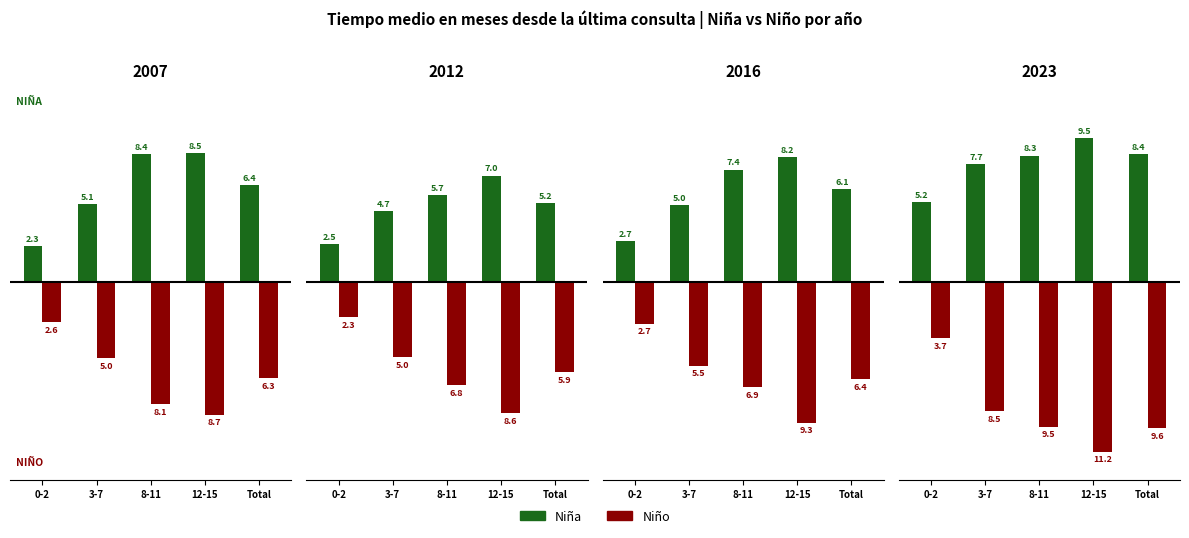

The value of Niño at 12-15 is -15.6. True or false?

False